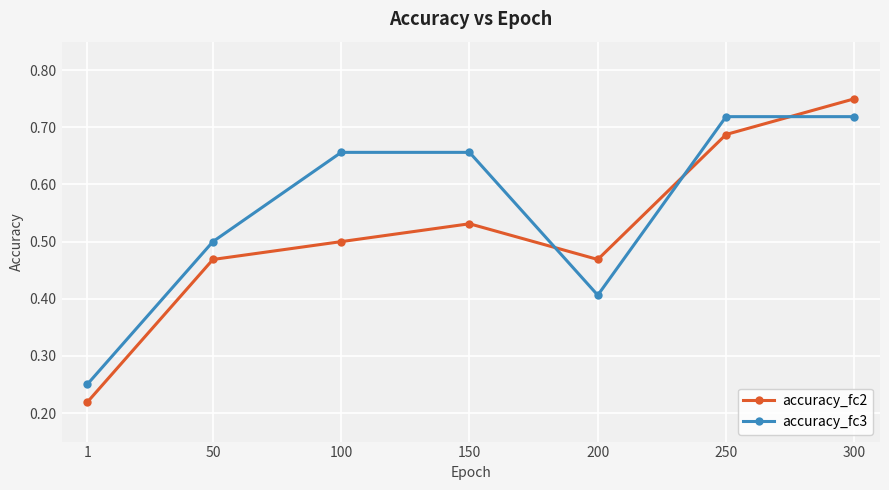

At which label is accuracy_fc3 closest to 0?

1